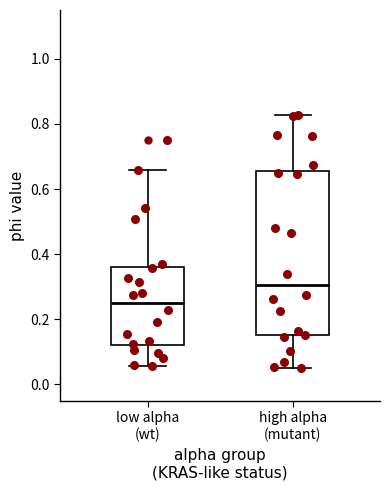

Where does the median line of the box for high alpha (mutant) sit on the y-axis? The values are not printed on the chart, so give them approximately, as read against the axis.

0.30